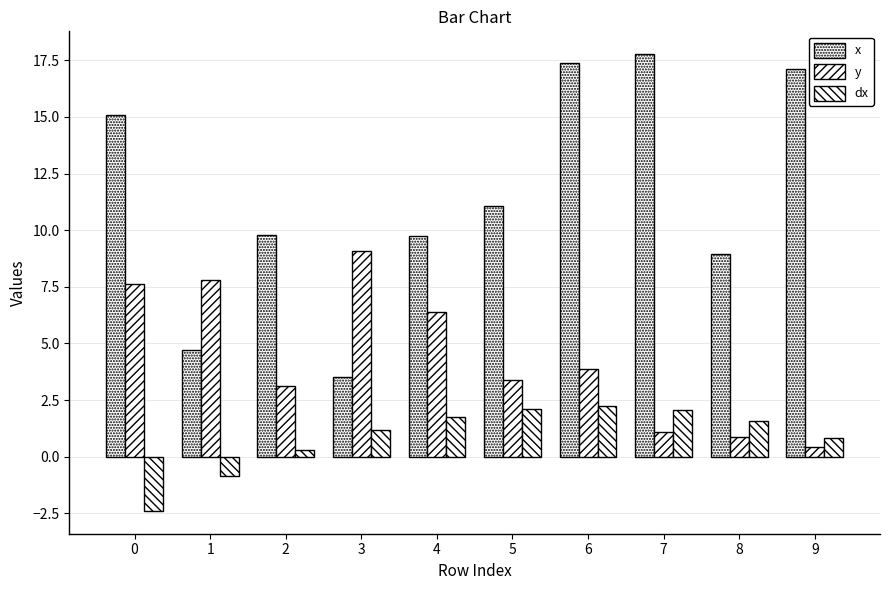

At how many categories does at least one series exceed 13?

4